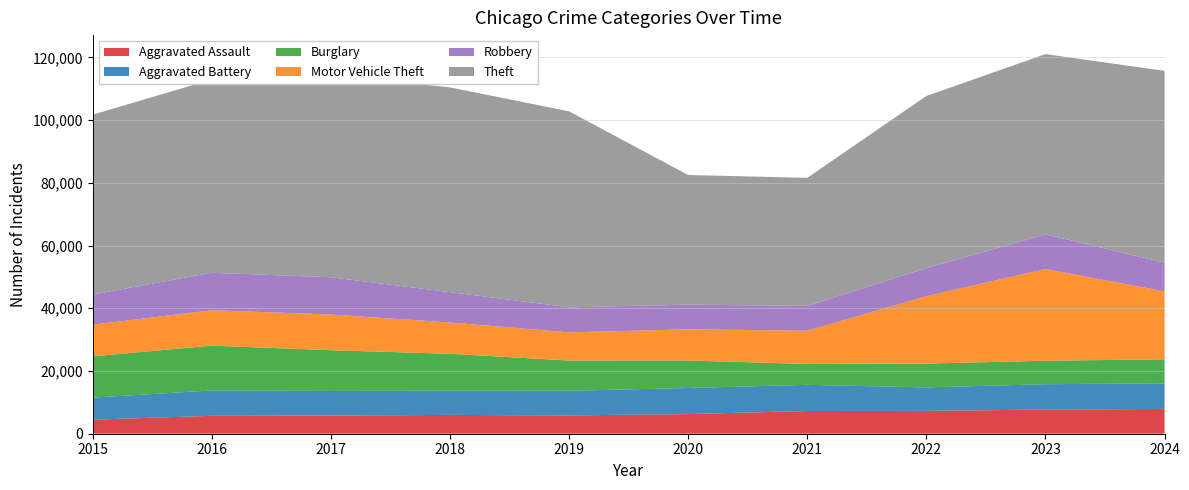

Reading left to right, what are all the values shown in this chart?

Aggravated Assault: 2015=4480	2016=5713	2017=5793	2018=6002	2019=5841	2020=6265	2021=7242	2022=7281	2023=7712	2024=7900
Aggravated Battery: 2015=7018	2016=8085	2017=7845	2018=7734	2019=7858	2020=8320	2021=8346	2022=7494	2023=8079	2024=8180
Burglary: 2015=13184	2016=14289	2017=13001	2018=11747	2019=9638	2020=8758	2021=6662	2022=7594	2023=7482	2024=7646
Motor Vehicle Theft: 2015=10068	2016=11285	2017=11380	2018=9985	2019=8978	2020=9959	2021=10605	2022=21470	2023=29254	2024=21685
Robbery: 2015=9638	2016=11960	2017=11881	2018=9681	2019=7995	2020=7855	2021=7920	2022=8965	2023=11053	2024=9123
Theft: 2015=57352	2016=61623	2017=64386	2018=65289	2019=62498	2020=41346	2021=40819	2022=54897	2023=57480	2024=61183